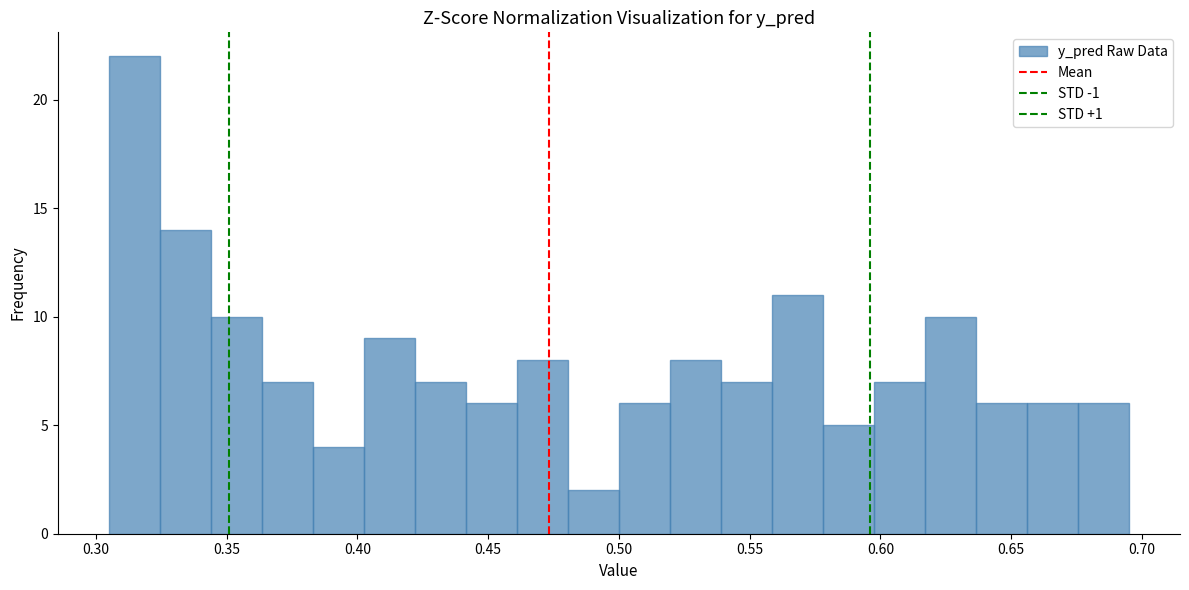

Around what value on the x-axis is the tallest bar? Give the approximate position of its centre, as read against the axis.

0.315